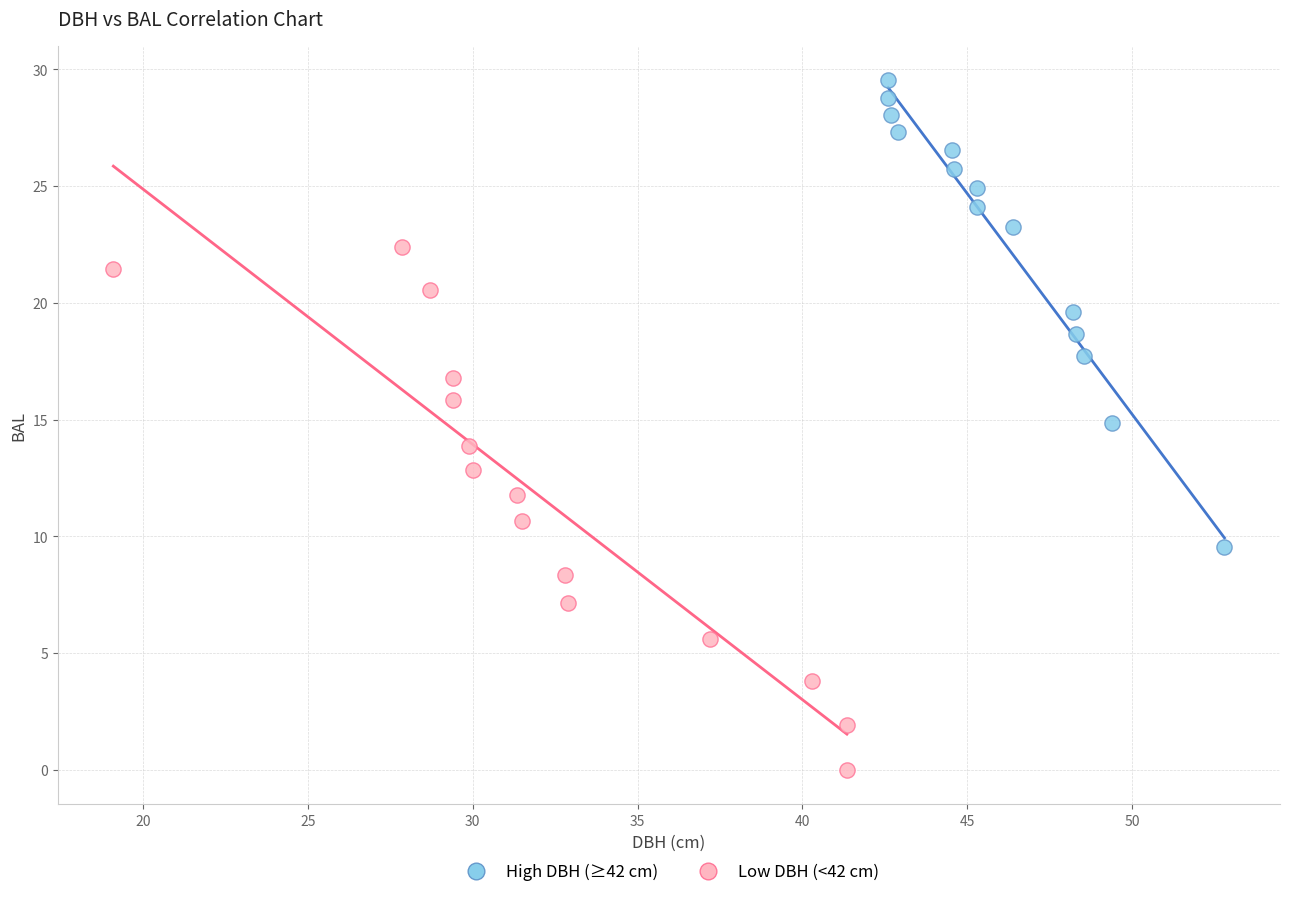

What are all the series names shown in the legend?

High DBH (≥42 cm), Low DBH (<42 cm)